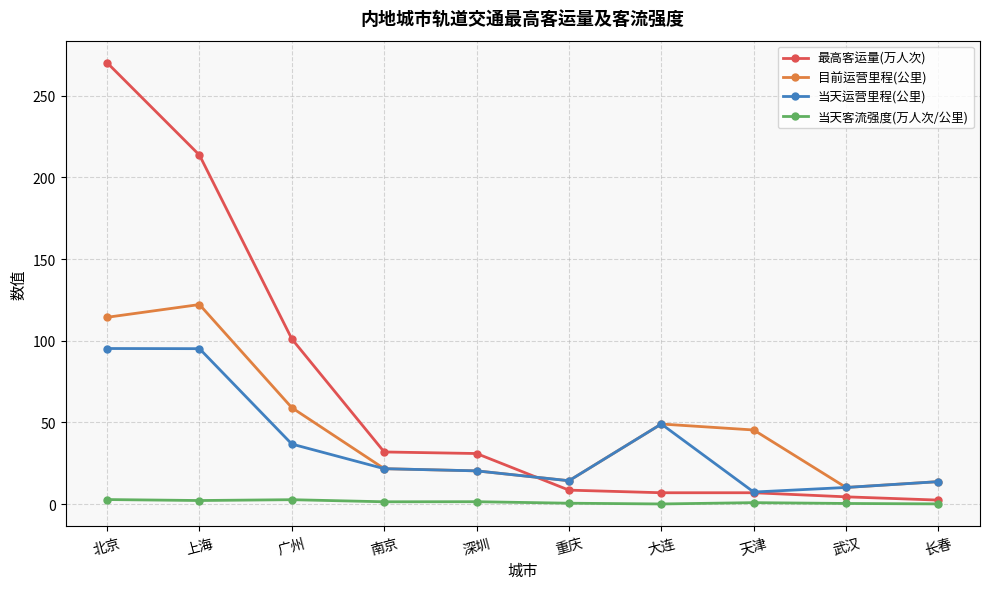

Is this an area chart (filled region under the line)?

No